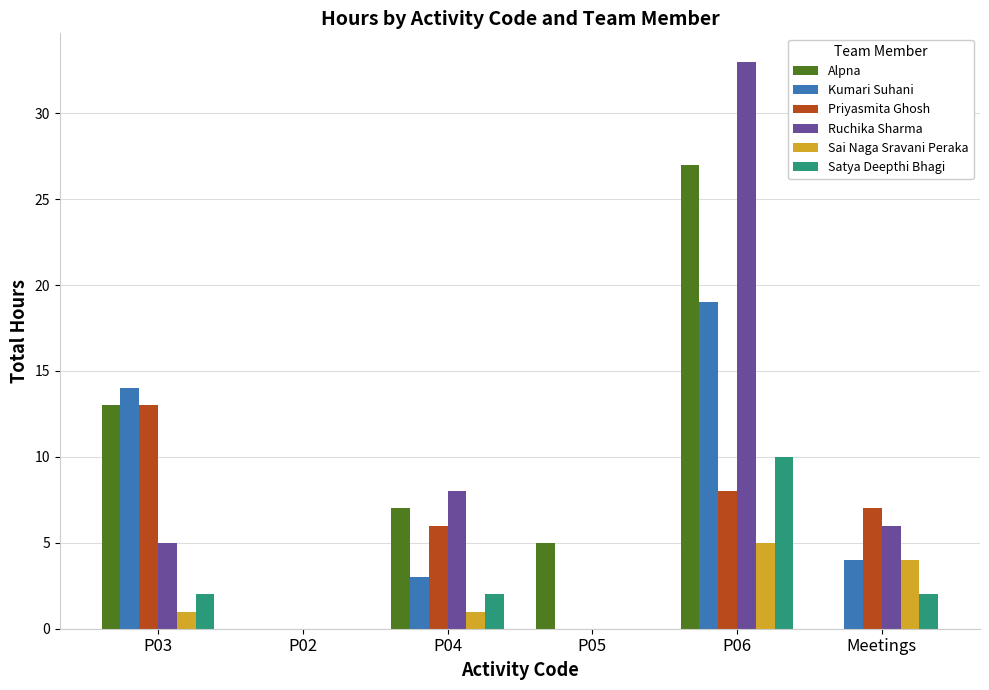

How many data points does each series have?

6